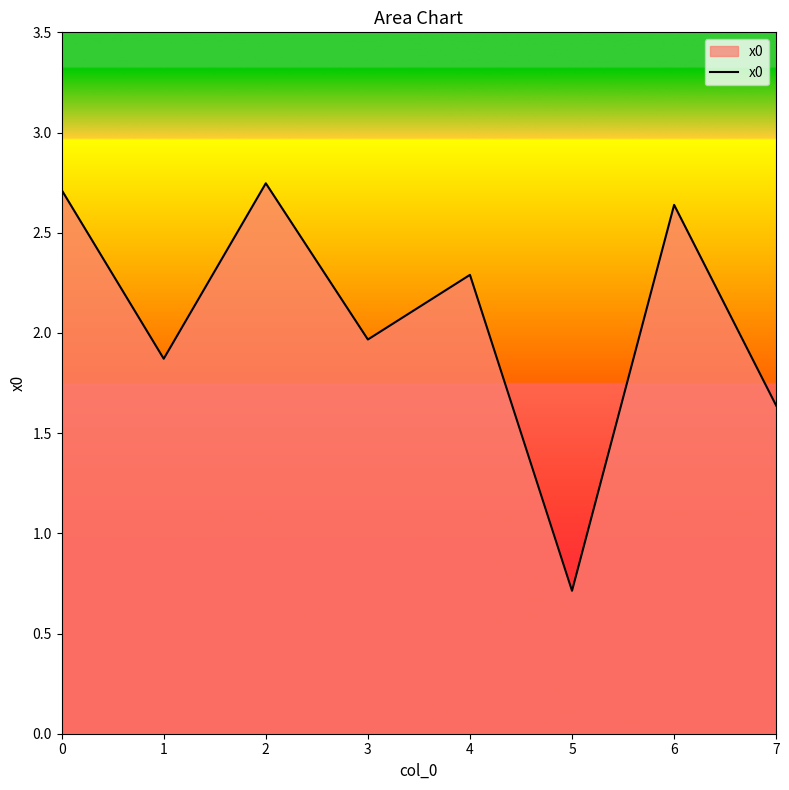

At which category does the data reach its first local valley?

1